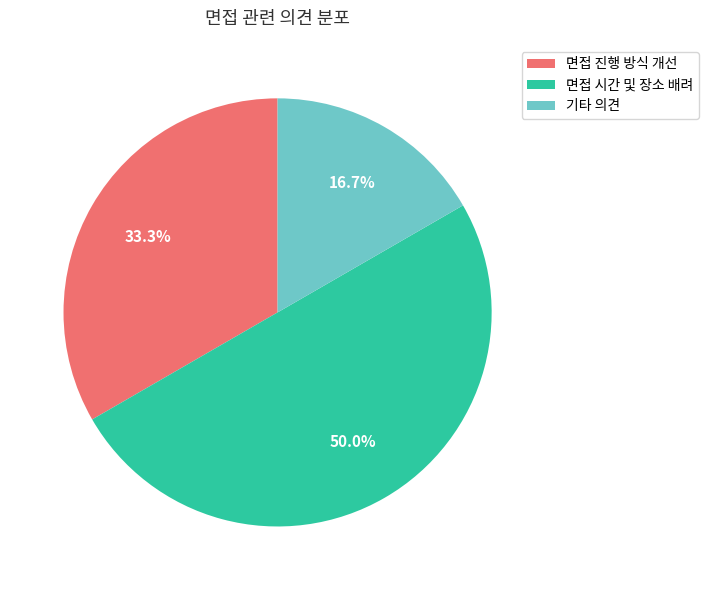

True or false: 면접 시간 및 장소 배려 accounts for 50% of the total.

True